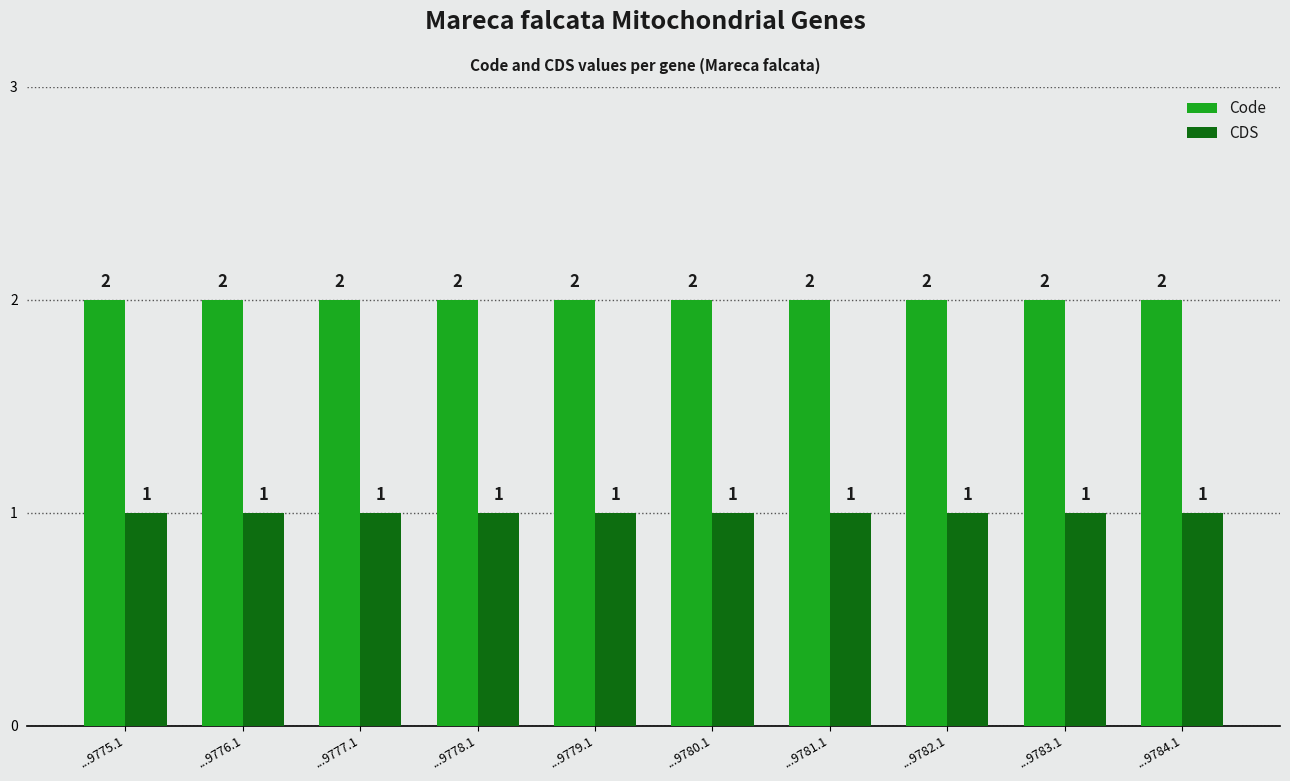

What is the difference between the highest and lowest values at ...9776.1?

1